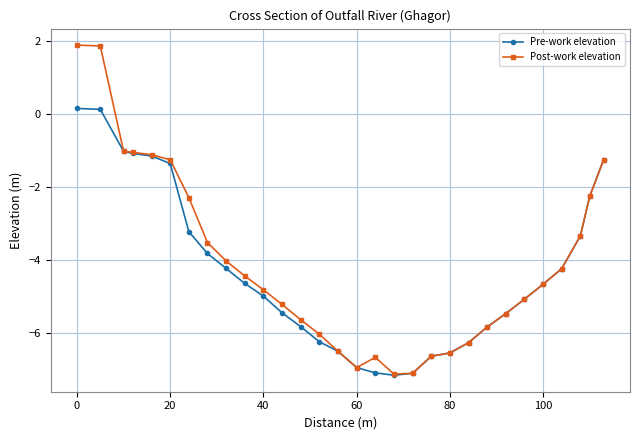

What is the highest value of the Pre-work elevation series?

0.2